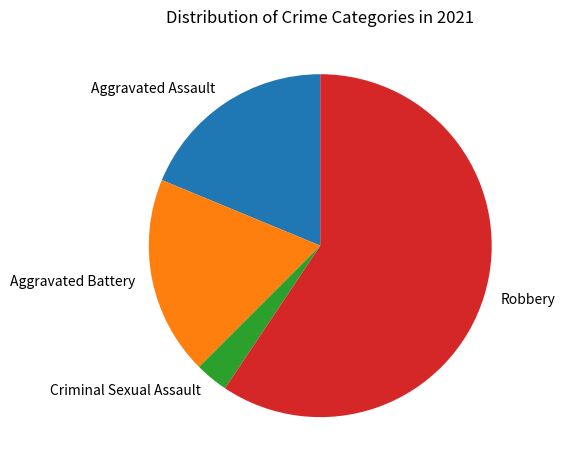

The Criminal Sexual Assault slice represents 3% of the pie. True or false?

True